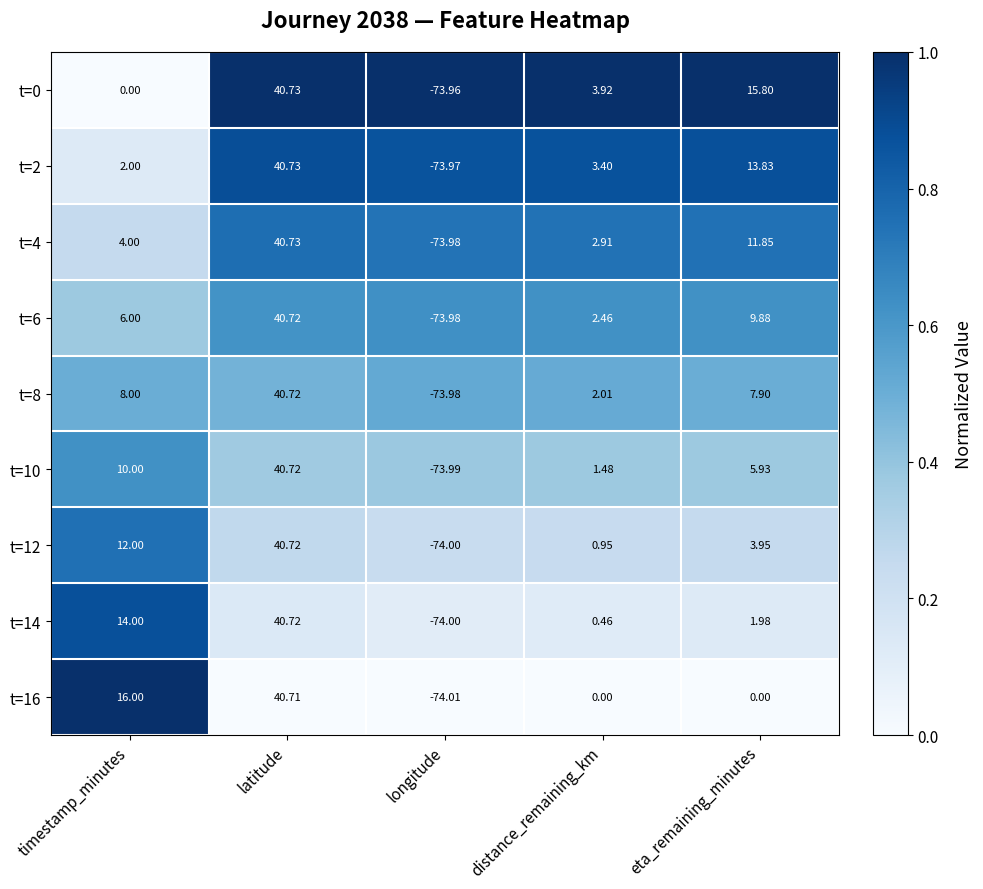

Which label corresponds to the smallest value in the chart?

longitude